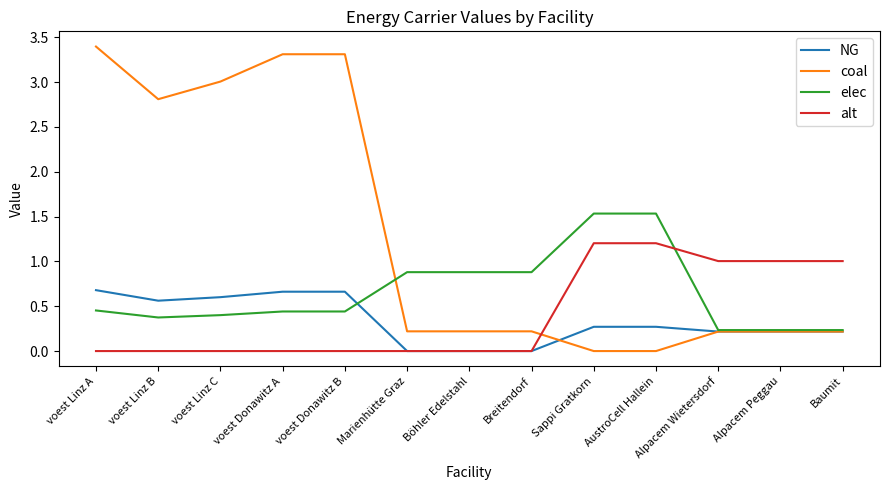

What is the total value across all series at Breitendorf?

1.1